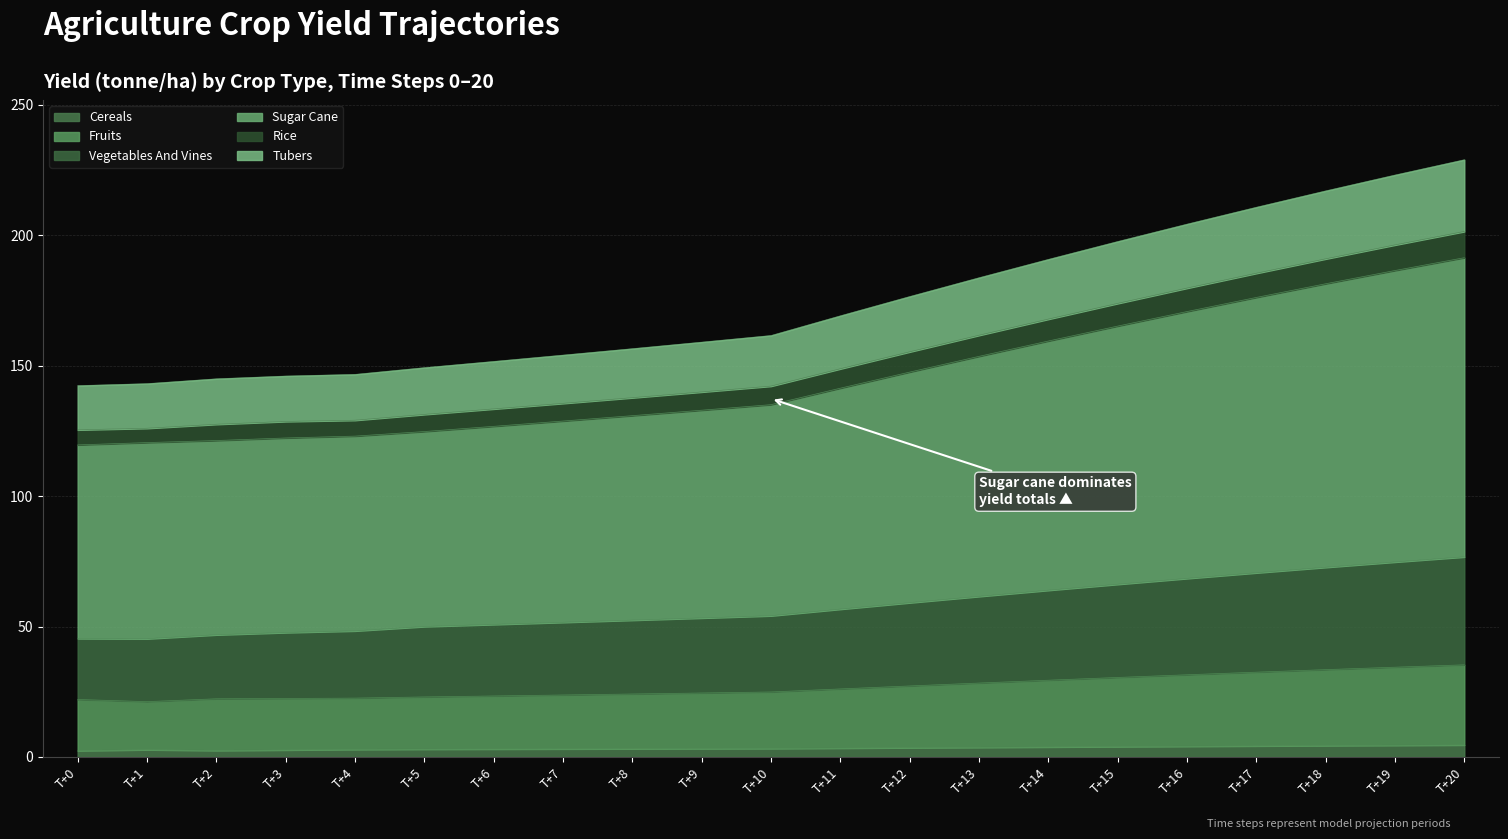

Between T+11 and T+14, which is larger?

T+14